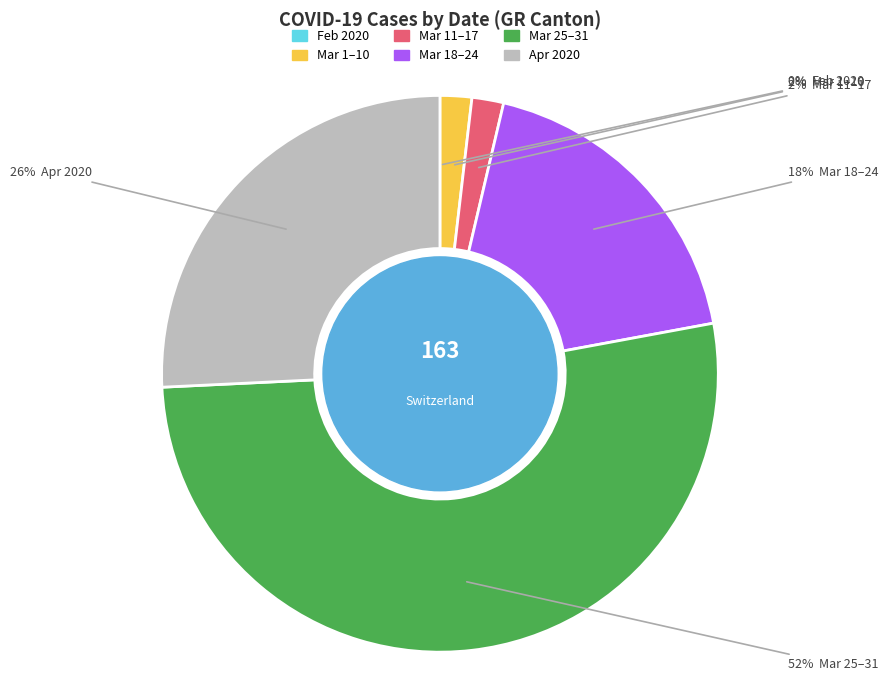

Is there a majority slice in this chart?

Yes